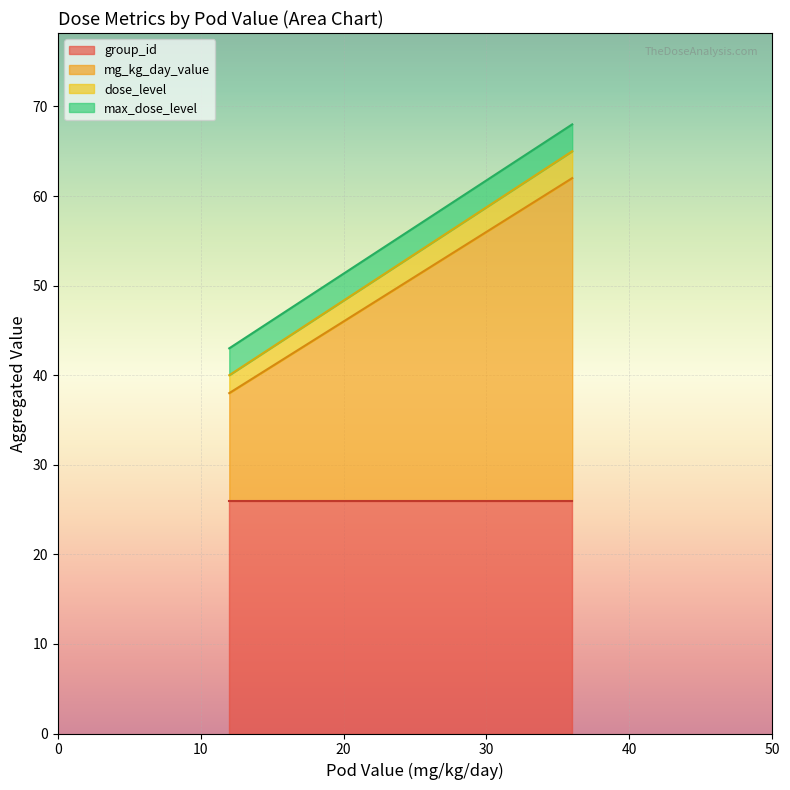

What is the minimum value for group_id?

26